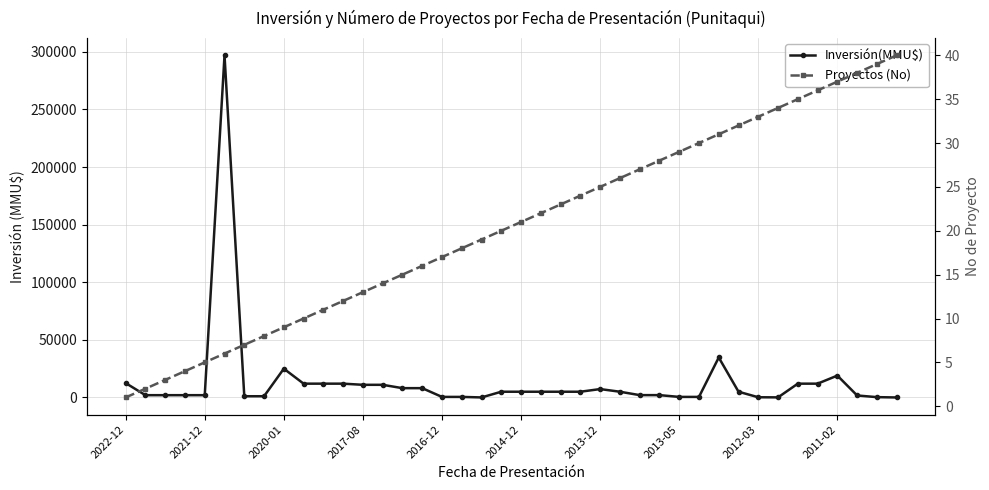

Reading left to right, list all the values displayed in this chart.

Inversión(MMU$): 12500	2000	2000	2000	2000	297000	1083	1083	25000	12000	12000	12000	11000	11000	8100	8100	500	500	50	5000	5000	5000	5000	5000	7300	5000	2050	2050	500	500	34720	5000	200	100	12000	12000	19000	1750	300	20
Proyectos (No): 1	2	3	4	5	6	7	8	9	10	11	12	13	14	15	16	17	18	19	20	21	22	23	24	25	26	27	28	29	30	31	32	33	34	35	36	37	38	39	40